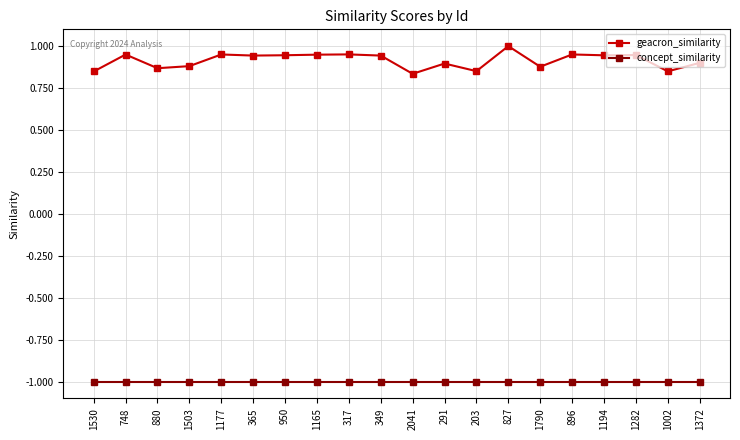

At how many categories does at least one series exceed 0?

20